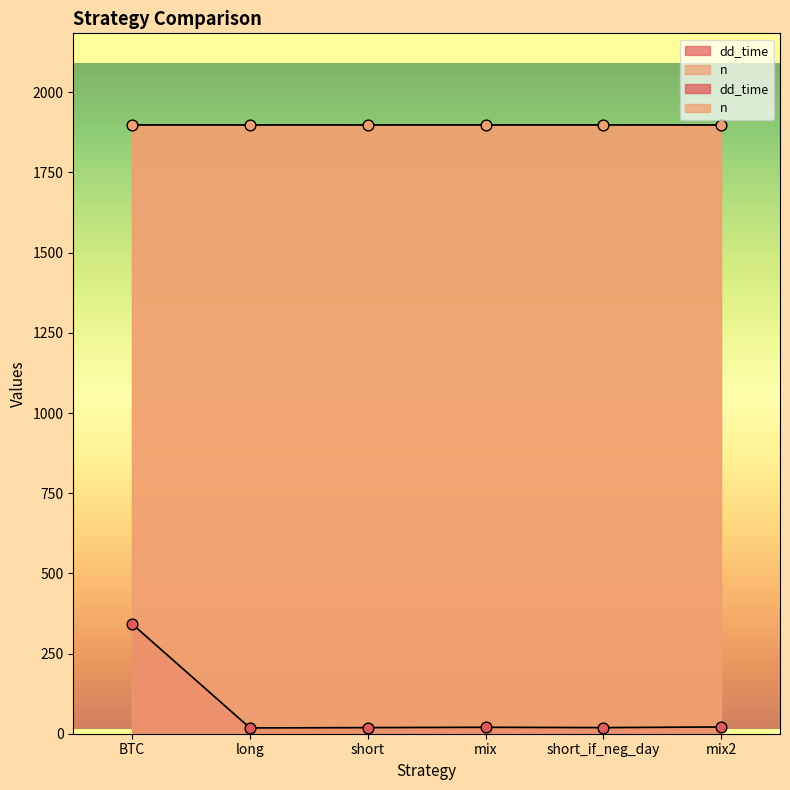

Between short_if_neg_day and short, which is larger?

short_if_neg_day